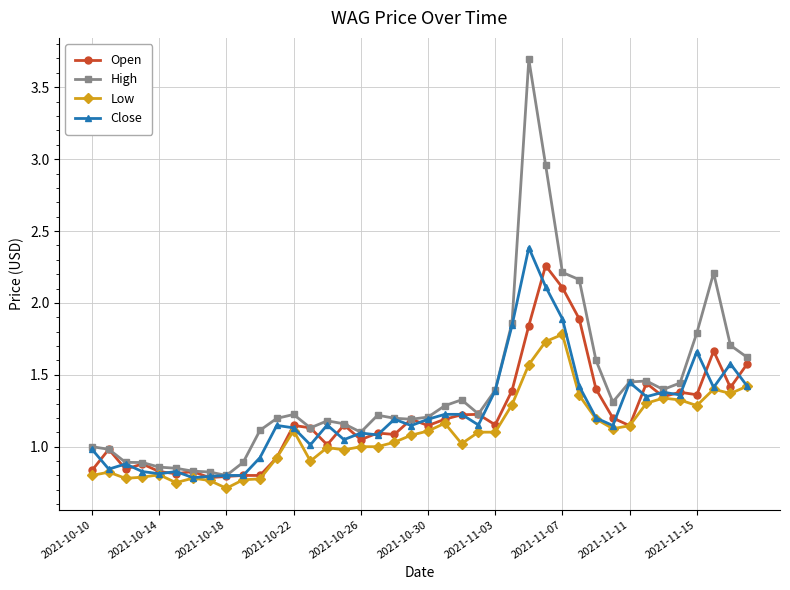

What is the greatest value displayed?

3.7